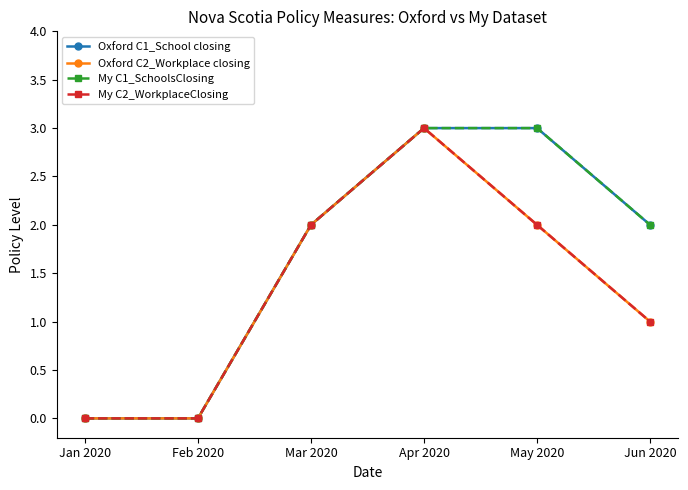

Does the chart have visible grid lines?

No